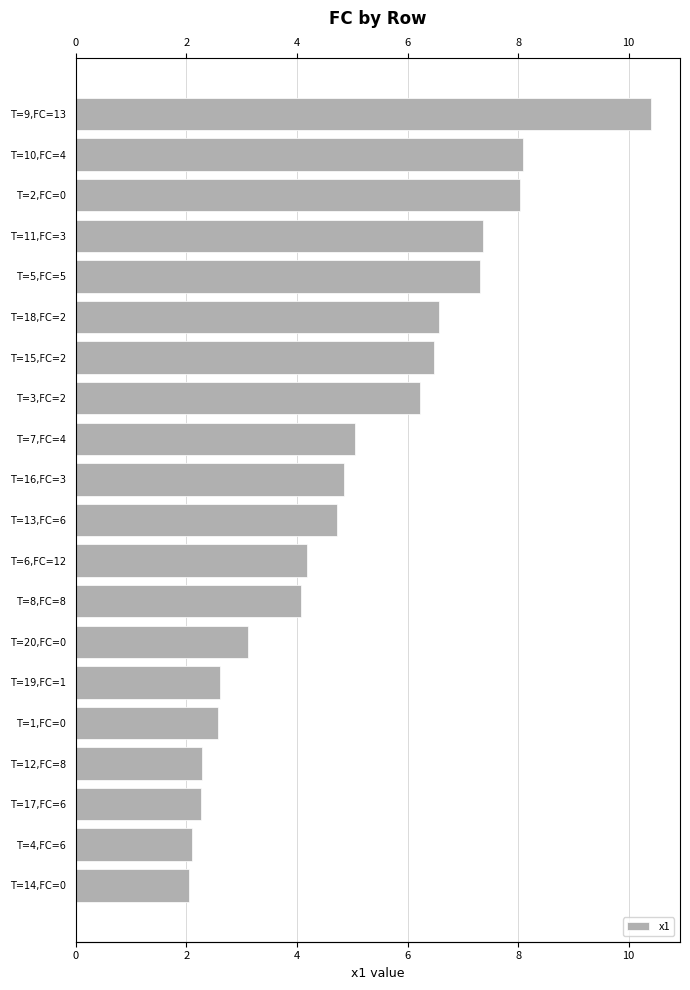

How many values exceed 4?

13